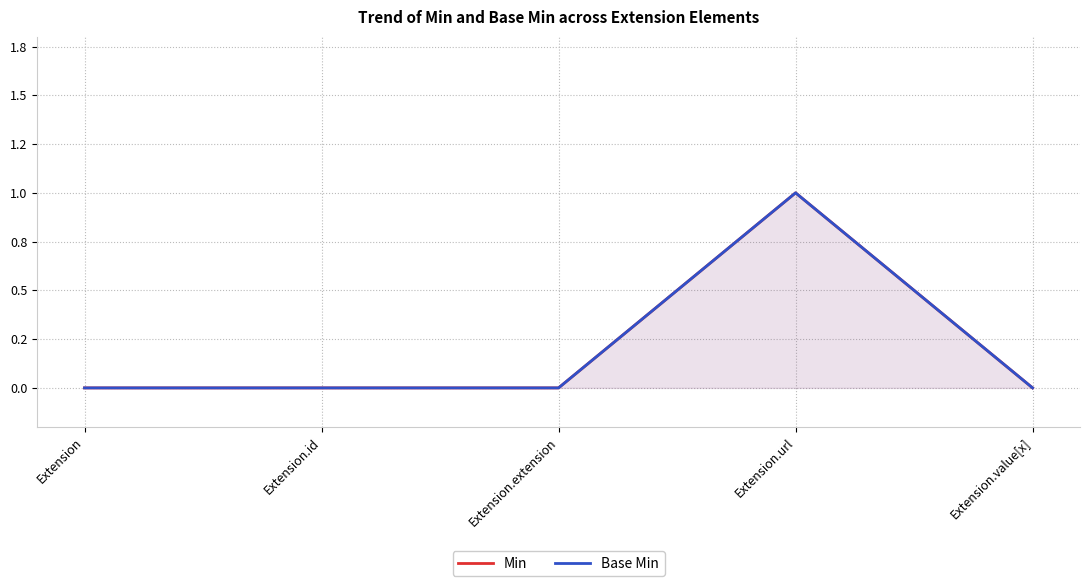

What is the greatest value displayed?

1